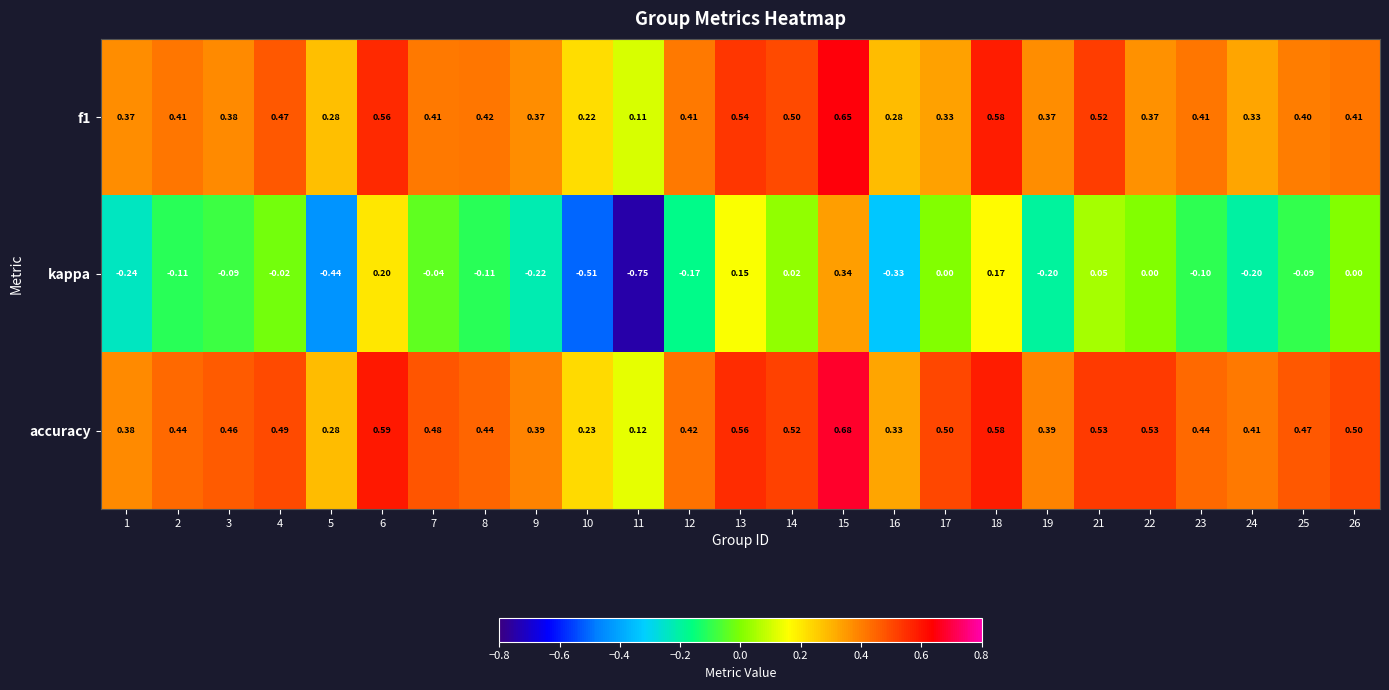

Which series has the largest range (max minus min)?

kappa